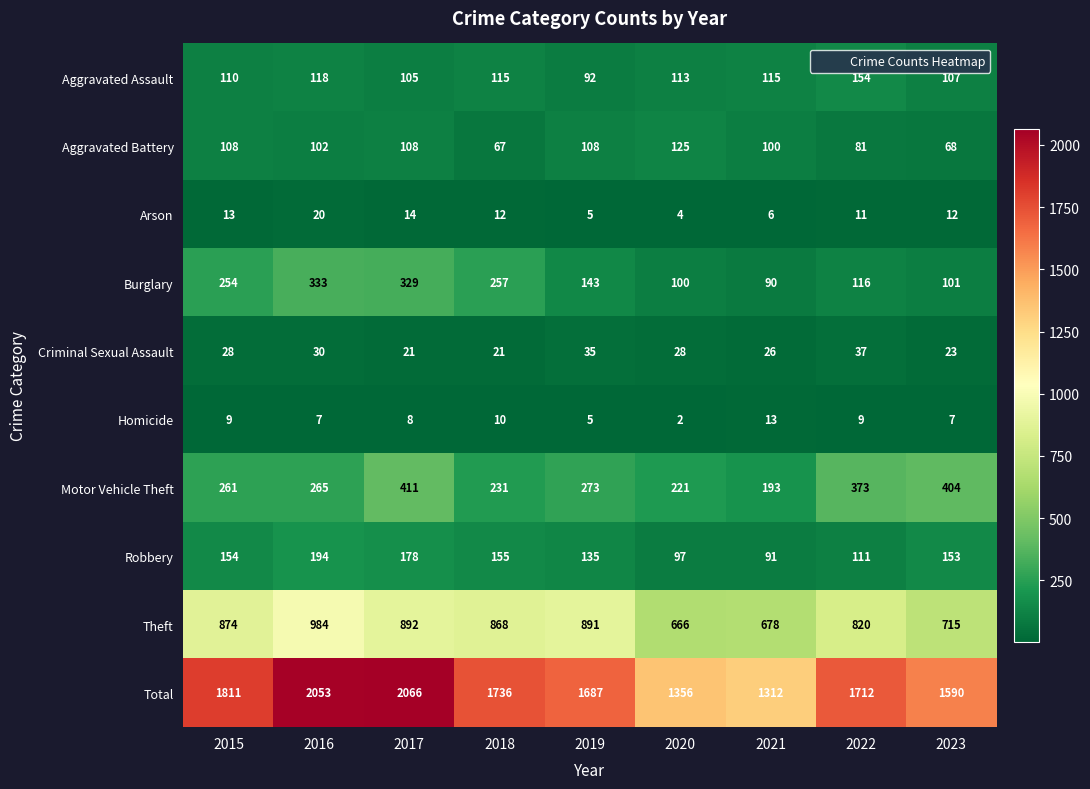

What is the approximate value of Theft at 2019, to the nearest 5?

890